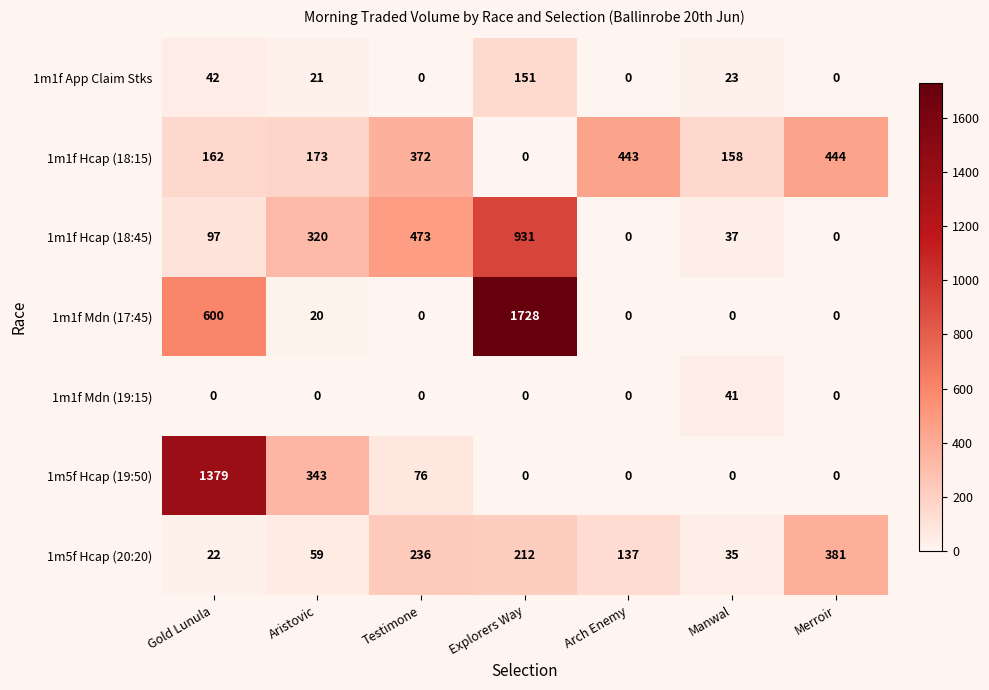

The value of 1m1f App Claim Stks at Arch Enemy is -86. True or false?

False